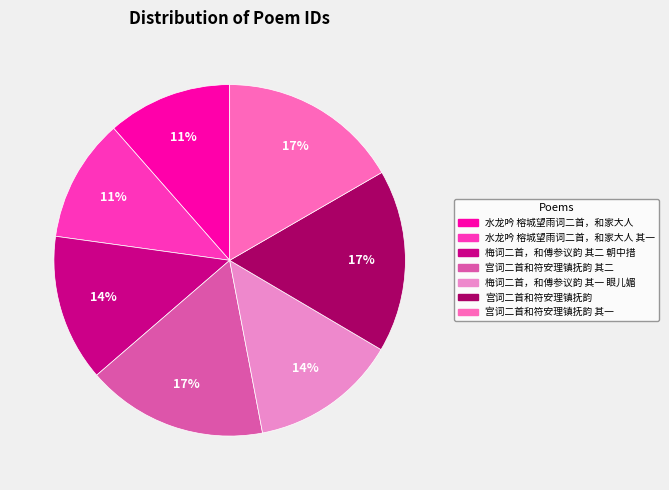

The 宫词二首和符安理镇抚韵 其二 slice represents 5% of the pie. True or false?

False